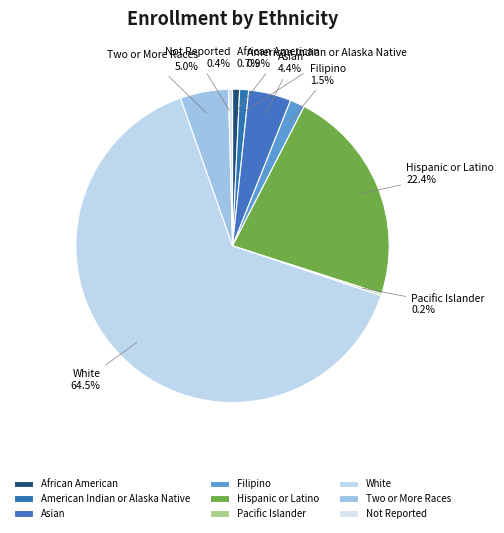

To the nearest percent, what is the average slice percentage?

11%